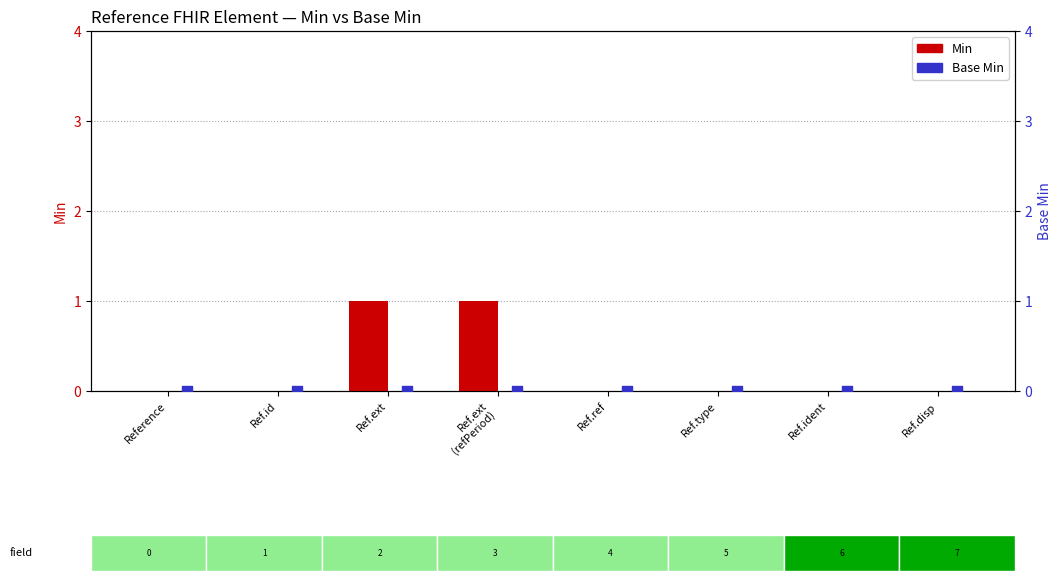

Which series has the largest total across all categories?

Min